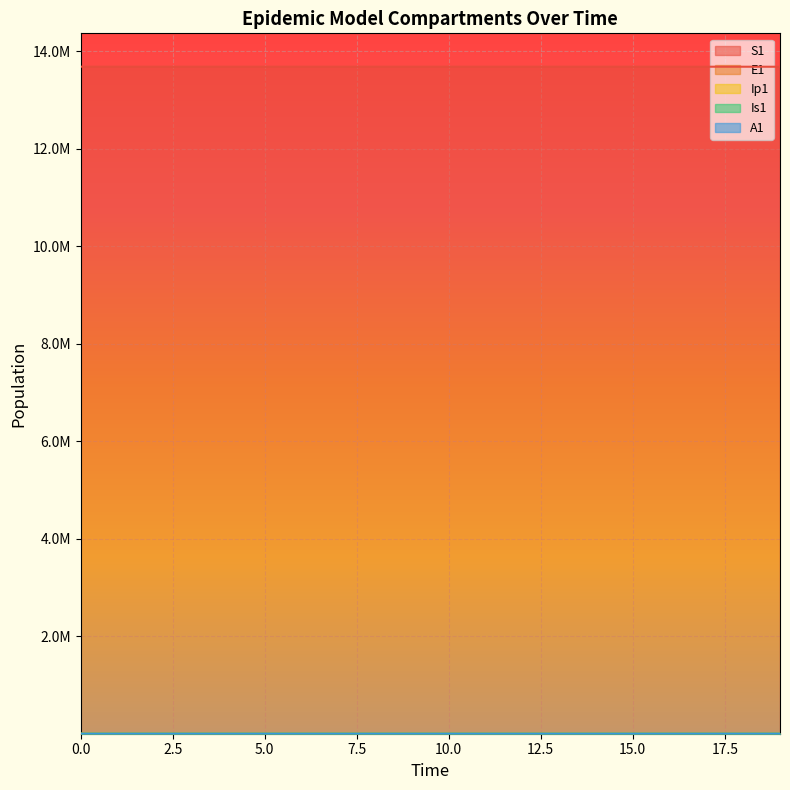

What is the value of the Ip1 point at the 3rd from the left?

0.1